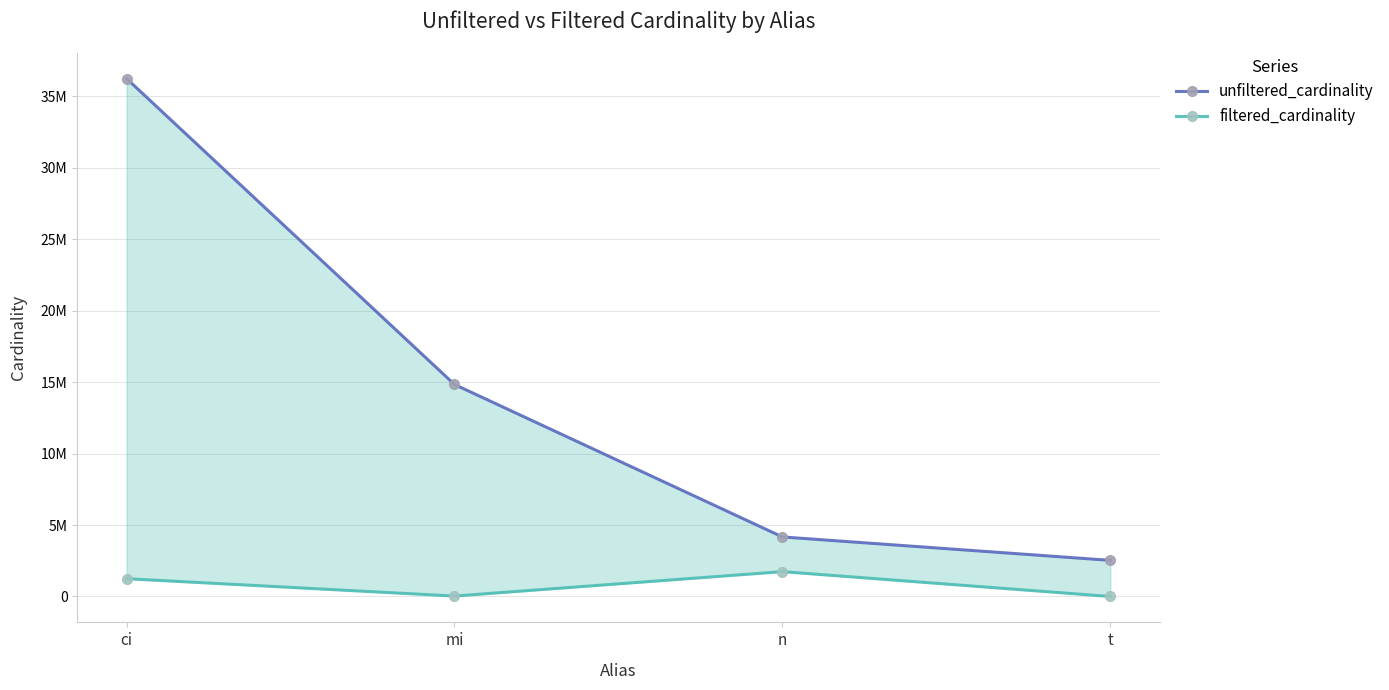

What is the total value across all series at ci?

37489060